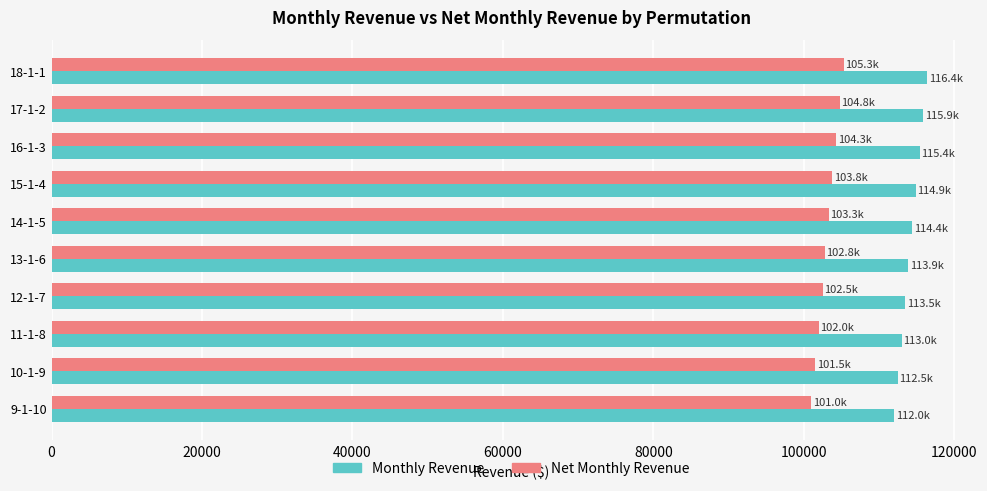

Is the value of Monthly Revenue at 15-1-4 greater than the value of Net Monthly Revenue at 12-1-7?

Yes